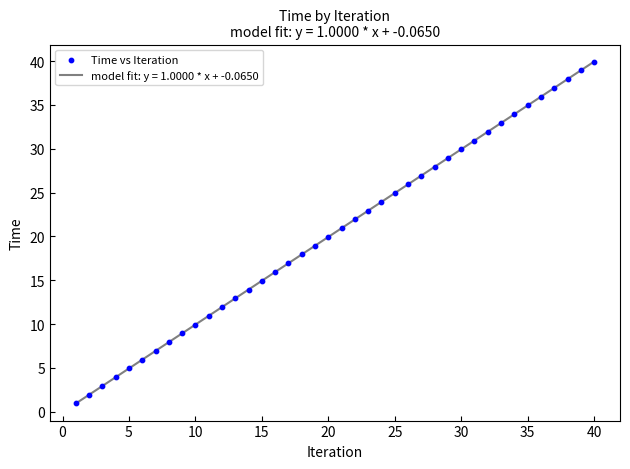

What is the difference between the maximum and minimum values?

39.0